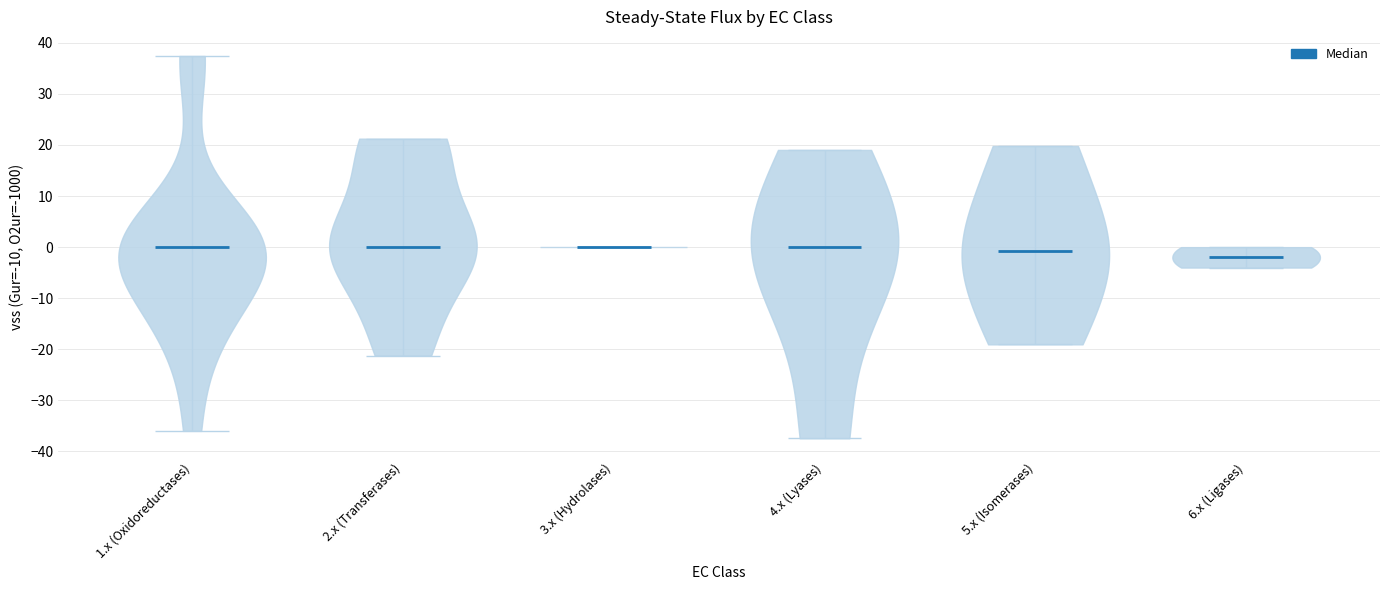

Reading left to right, read every violin against the y-axis: where its median line is, and the lowest and highest points it reaches. The values are not printed on the chart, so give them approximately, as read against the axis.

1.x (Oxidoreductases): median line 0, lowest point -36, highest point 37
2.x (Transferases): median line 0, lowest point -21, highest point 21
3.x (Hydrolases): median line 0, lowest point 0, highest point 0
4.x (Lyases): median line 0, lowest point -37, highest point 19
5.x (Isomerases): median line -1, lowest point -19, highest point 20
6.x (Ligases): median line -2, lowest point -4, highest point 0